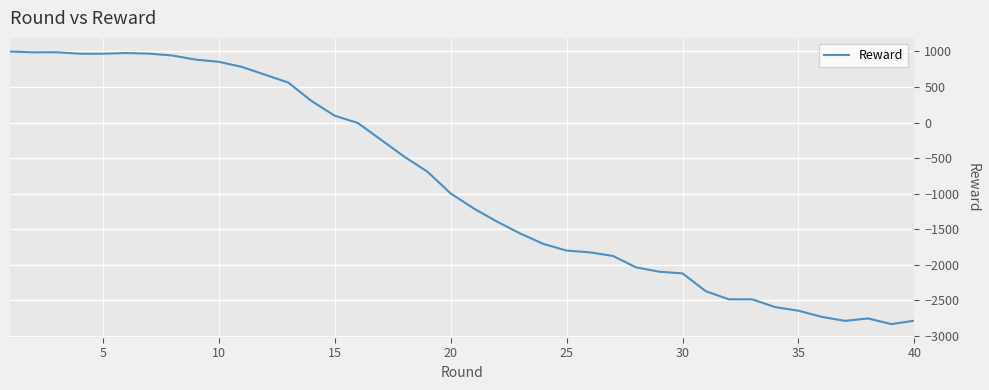

What is the greatest value displayed?

999.4